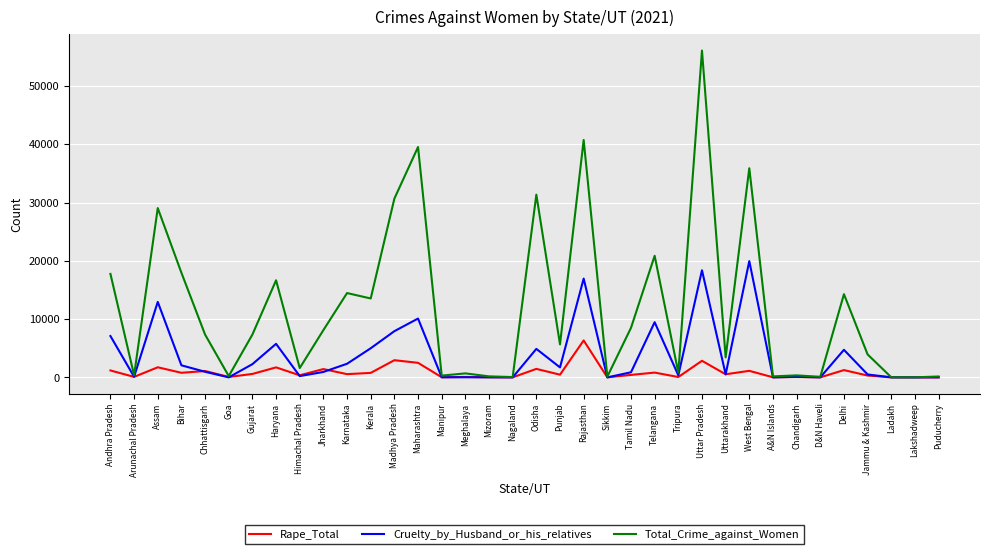

True or false: Cruelty_by_Husband_or_his_relatives has more than 2 interior local peaks.

True